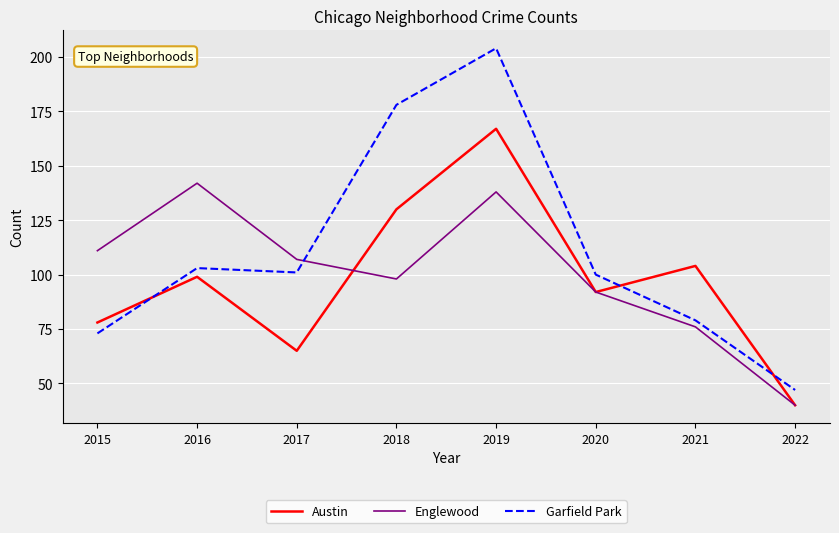

How many times do Englewood and Garfield Park cross each other?

1